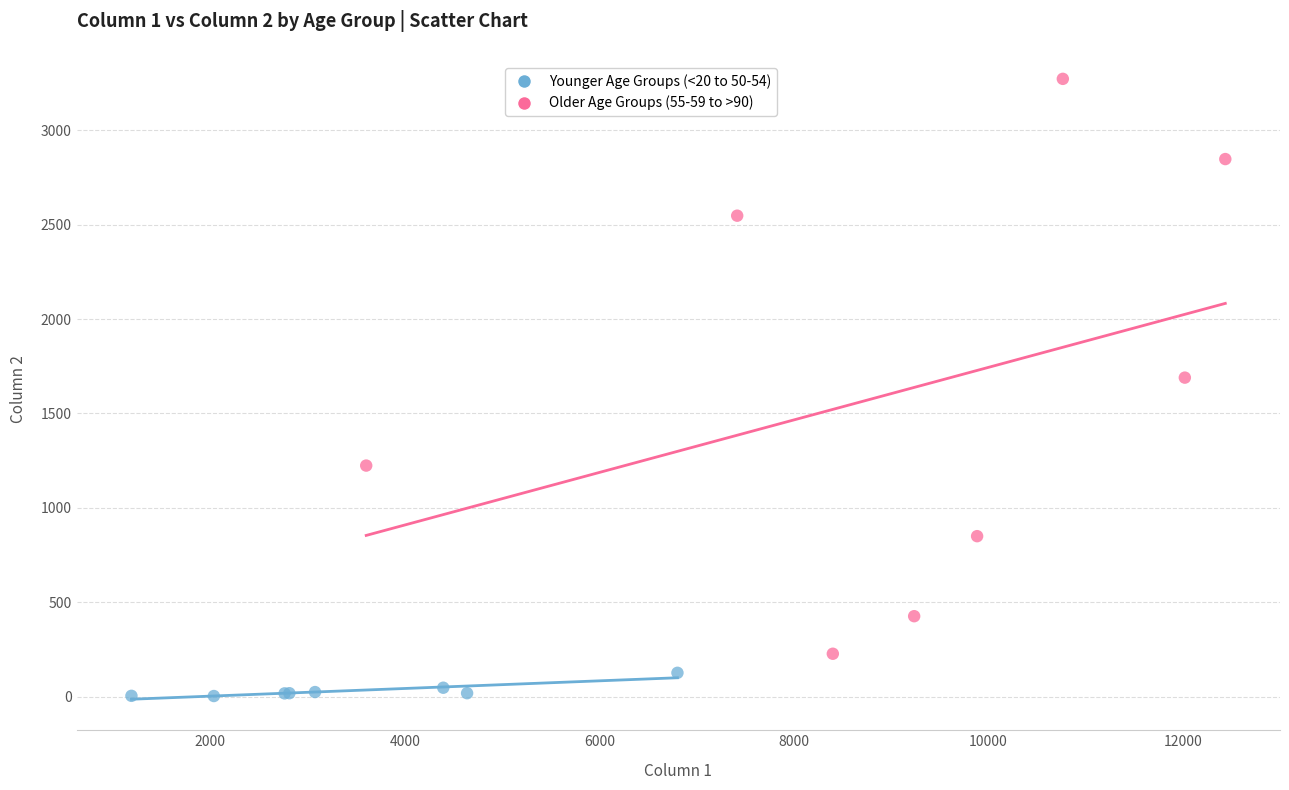

Which series contains the lowest Y value?

Younger Age Groups (<20 to 50-54)